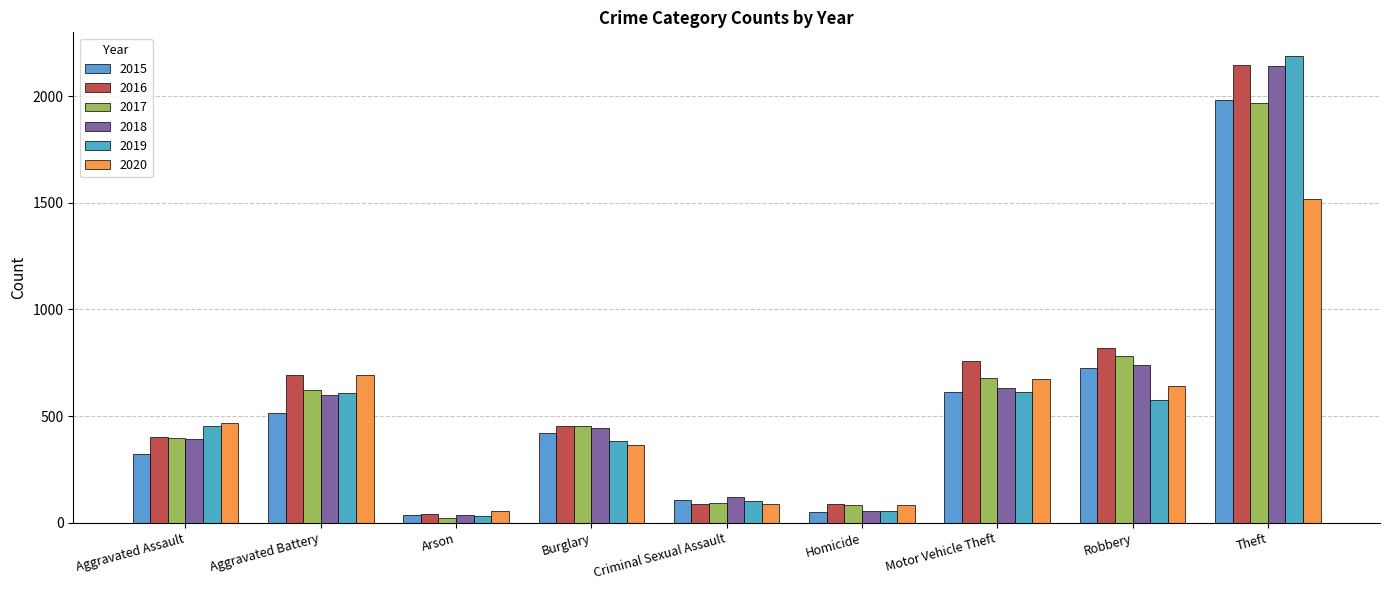

Is the value of 2017 at Theft greater than the value of 2018 at Aggravated Battery?

Yes